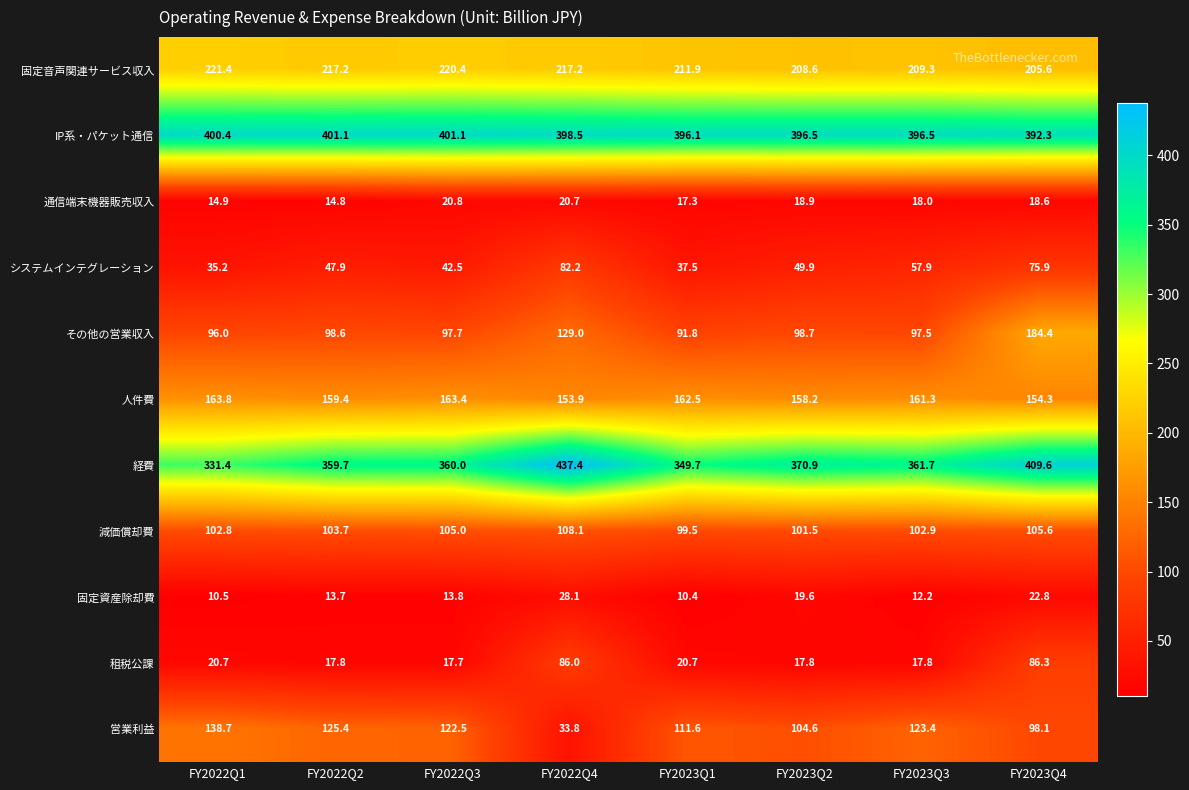

What is the highest value of the 人件費 series?

163.8